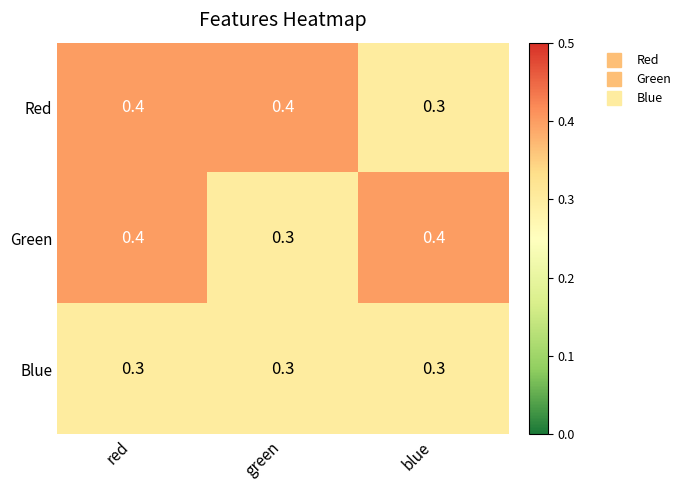

Between red and green, which series saw the biggest shift?

Green